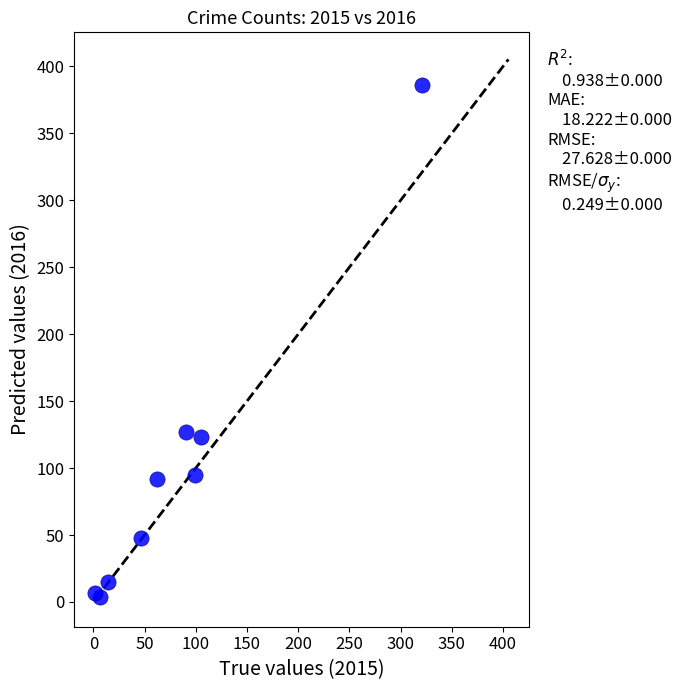

What is the range of X values (max minus min)?

319